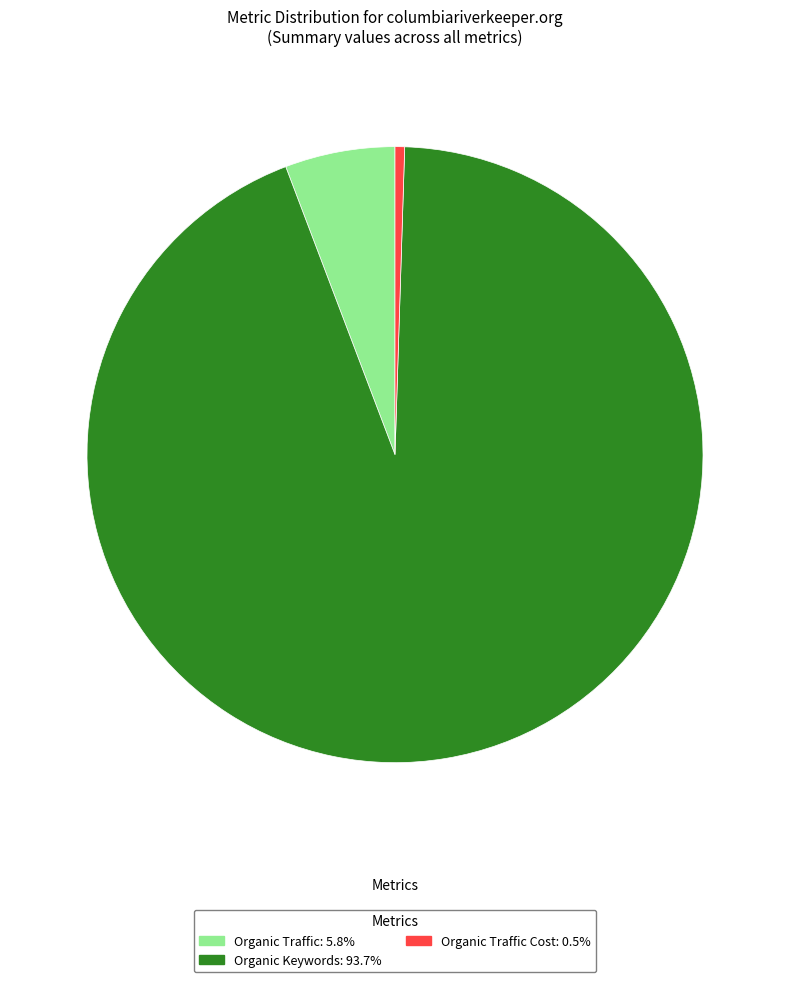

Do Organic Keywords: 93.7% and Organic Traffic Cost: 0.5% together represent more than half of the pie?

Yes